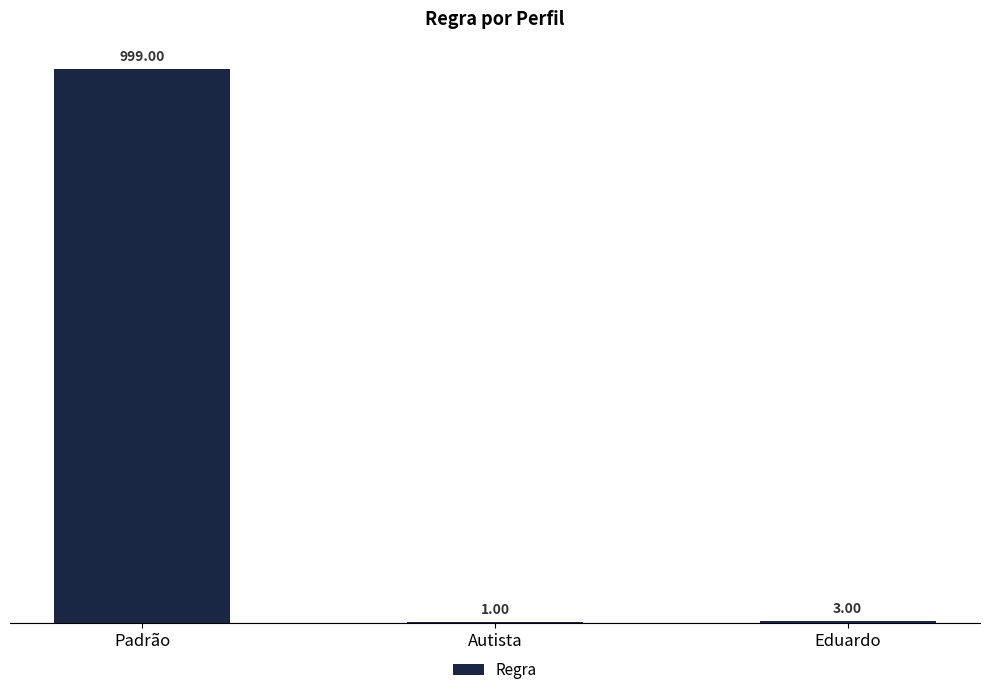

Which category has the highest value across all series?

Padrão